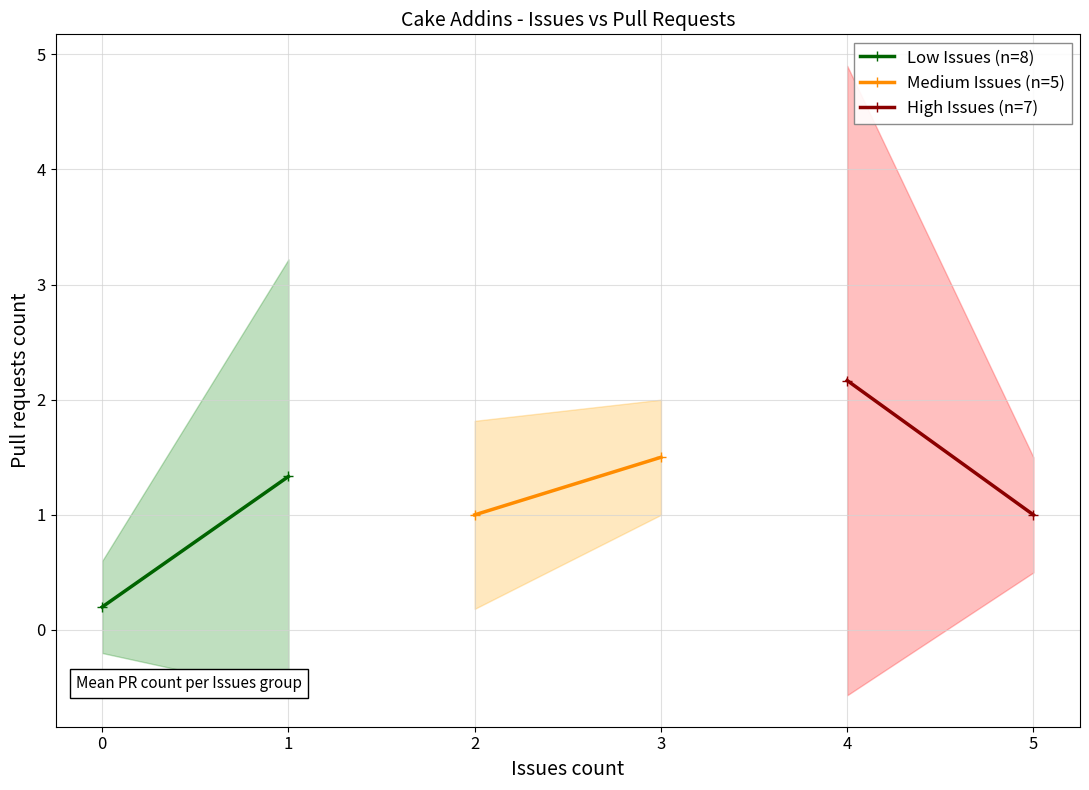

Between 0 and 1, which is larger?

1